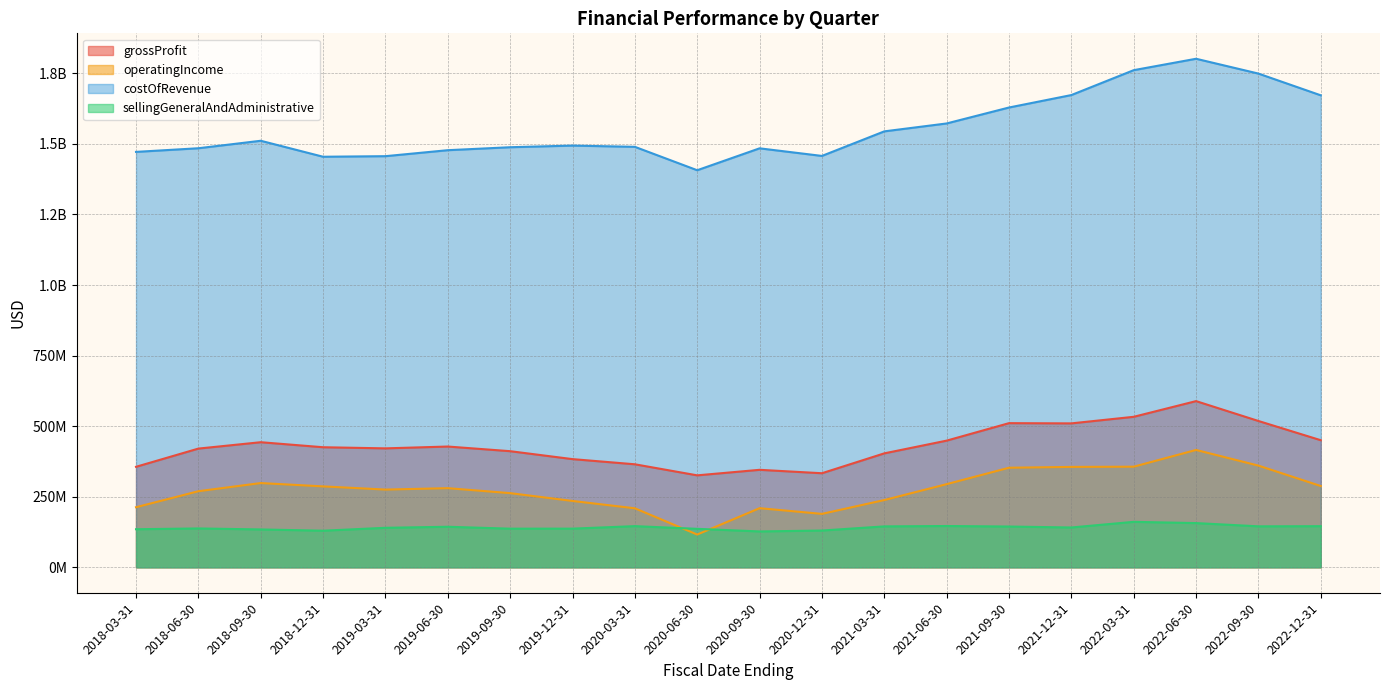

True or false: costOfRevenue and operatingIncome intersect in this chart.

False